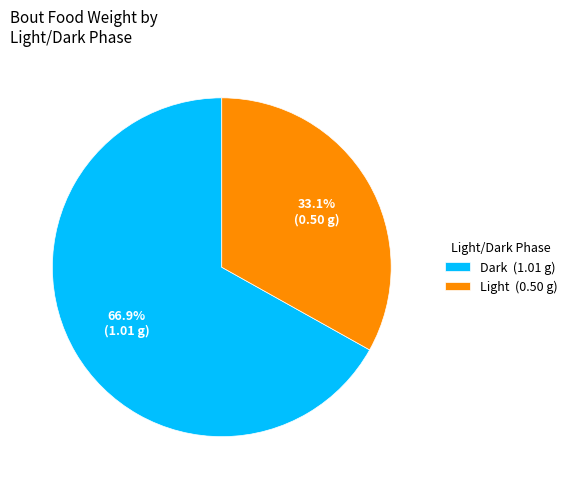

What percentage is the Light slice, to the nearest percent?

33%